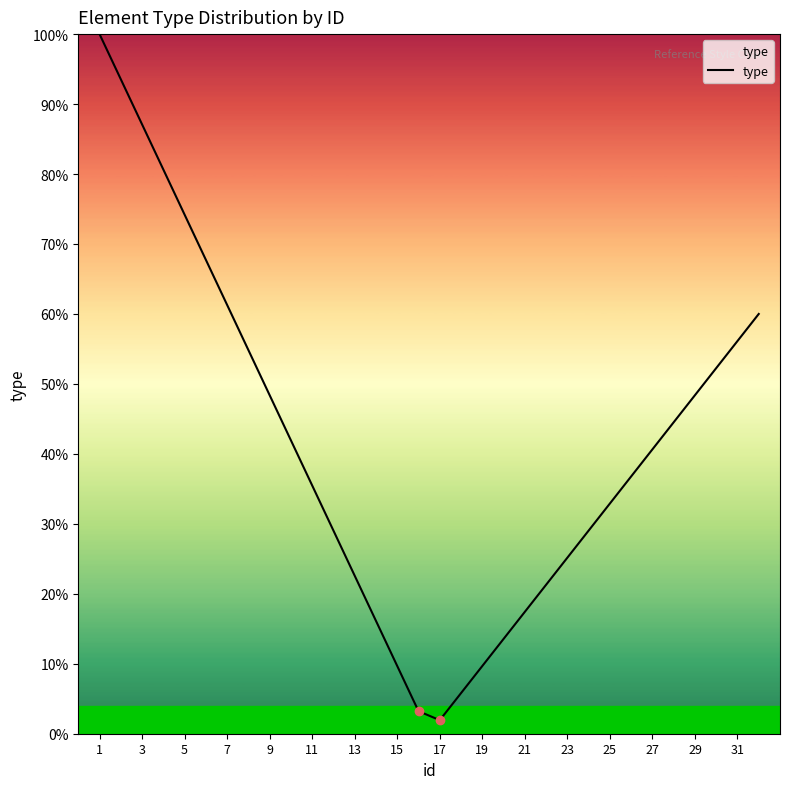

Reading left to right, what are all the values shown in this chart?

1.0	0.9	0.9	0.8	0.7	0.7	0.6	0.5	0.5	0.4	0.4	0.3	0.2	0.2	0.1	0.0	0.0	0.1	0.1	0.1	0.2	0.2	0.3	0.3	0.3	0.4	0.4	0.4	0.5	0.5	0.6	0.6